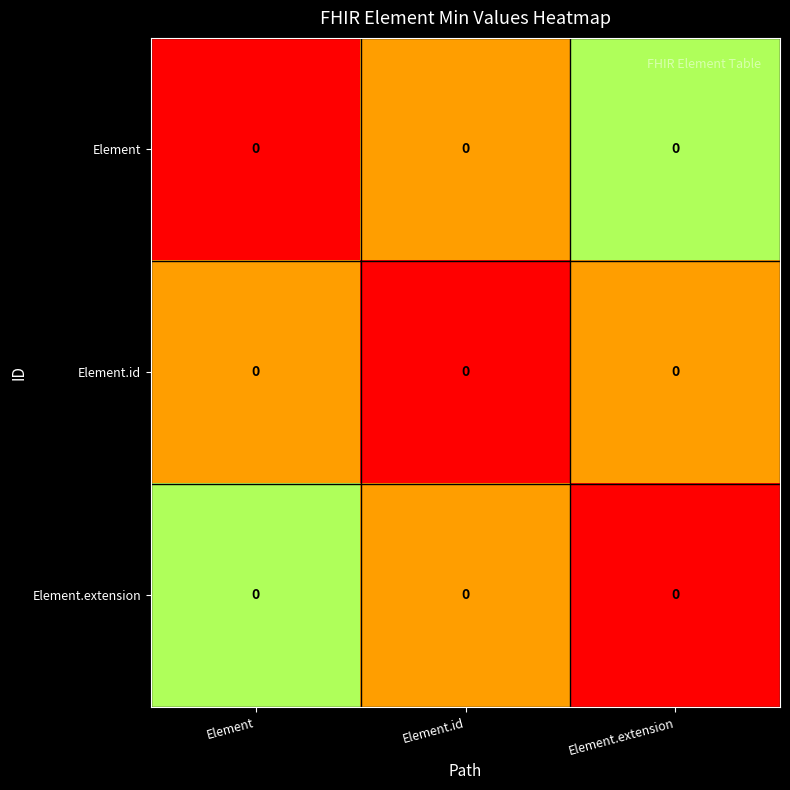

How many categories are shown in the chart?

3